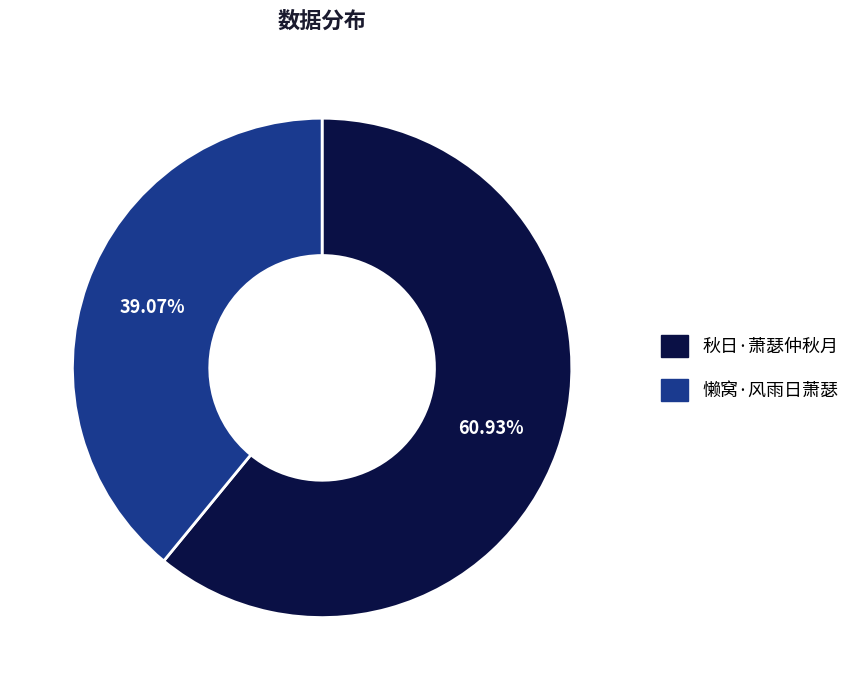

To the nearest percent, what portion does 懒窝·风雨日萧瑟 represent?

39%